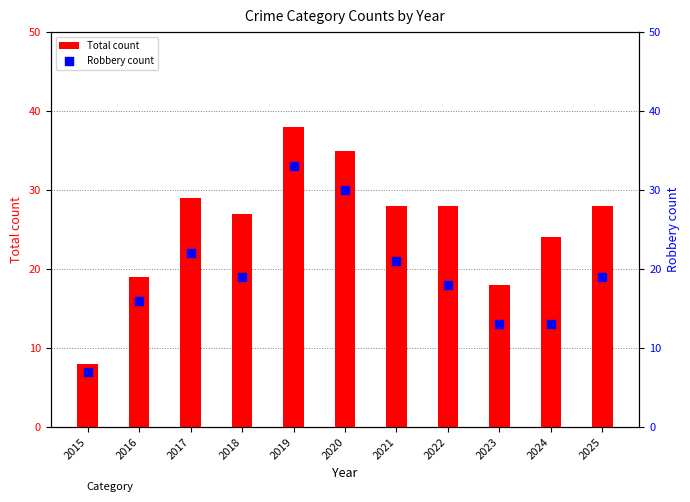

Which series contains the highest Y value?

Total count